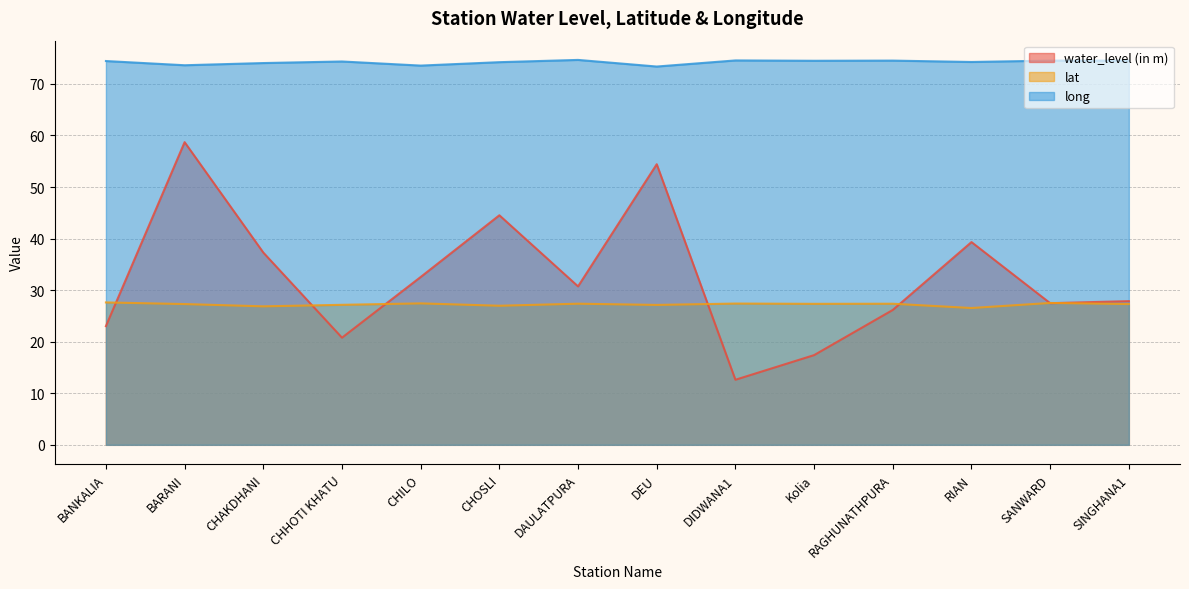

Does the chart display data point markers on the line(s)?

No